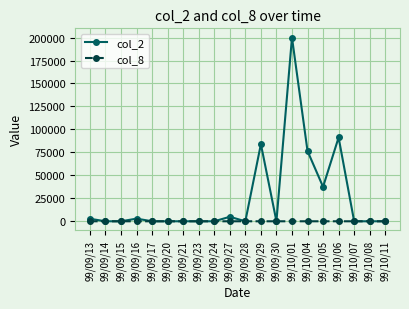

Rank the series by their average value, from lowest to highest.

col_8, col_2